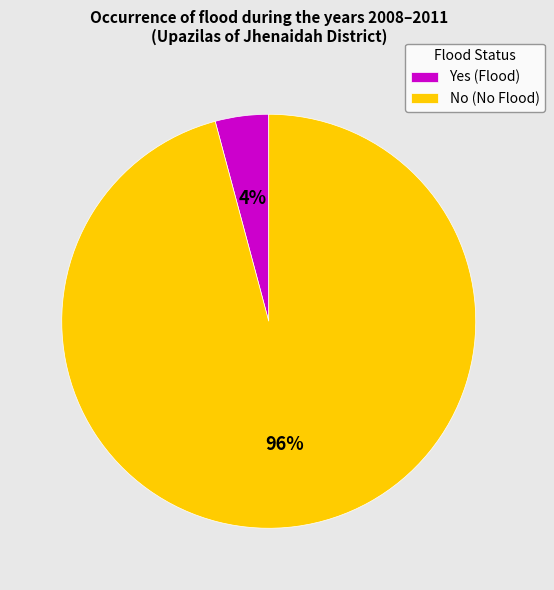

Is there a majority slice in this chart?

Yes